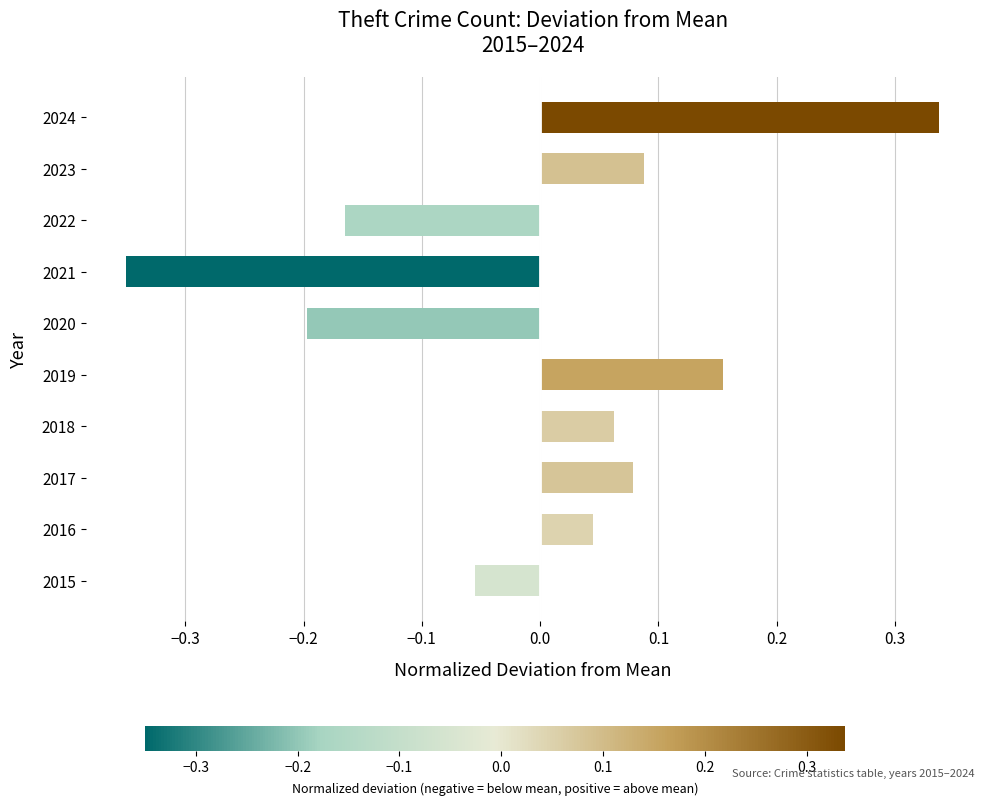

What is the change in value from 2021 to 2024?

+0.7